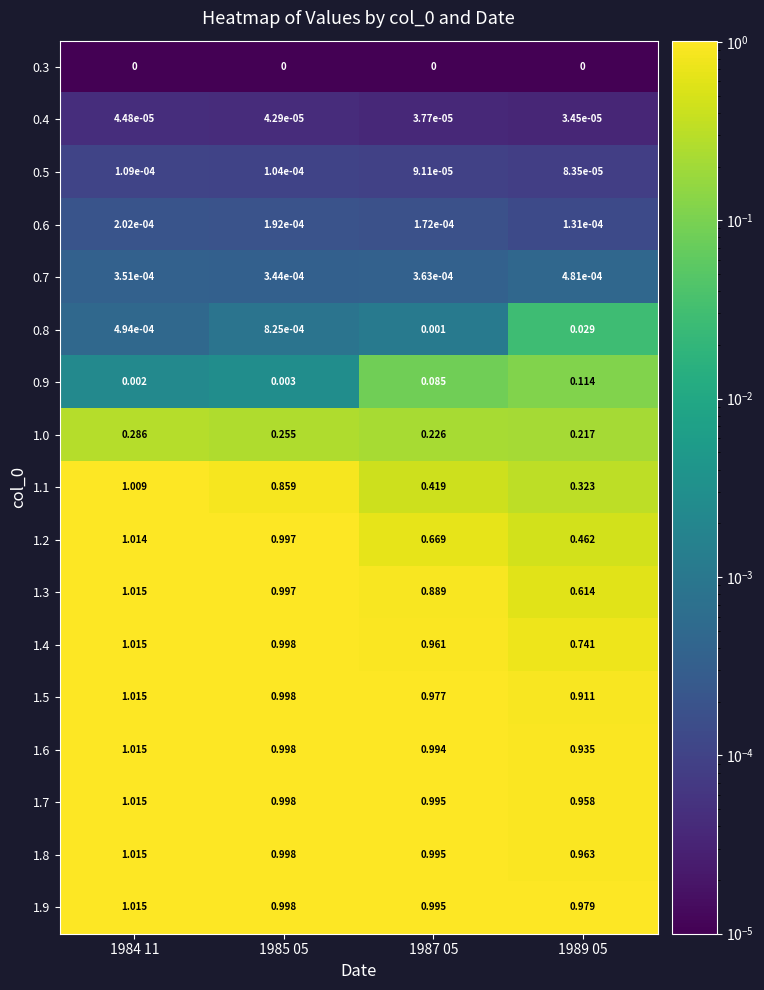

How many categories are shown in the chart?

4